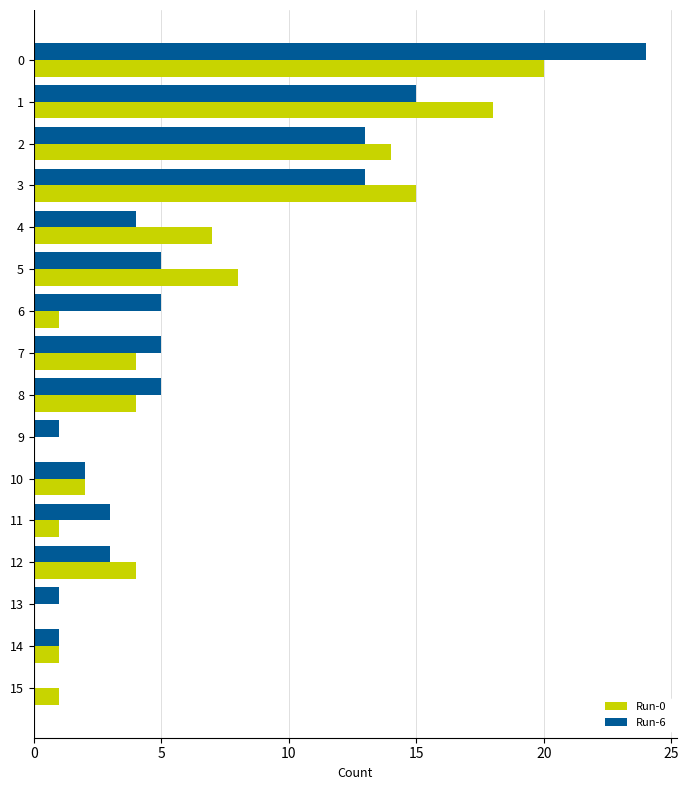

Is it true that Run-0 equals 1 at 10?

False